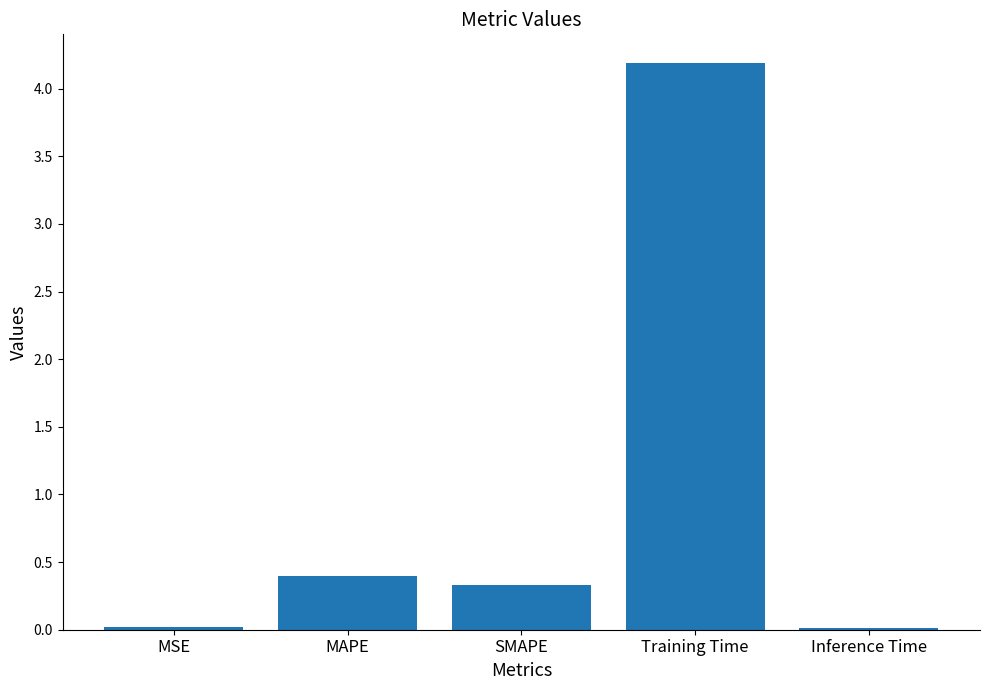

True or false: the data shows 0.1 at MAPE.

False